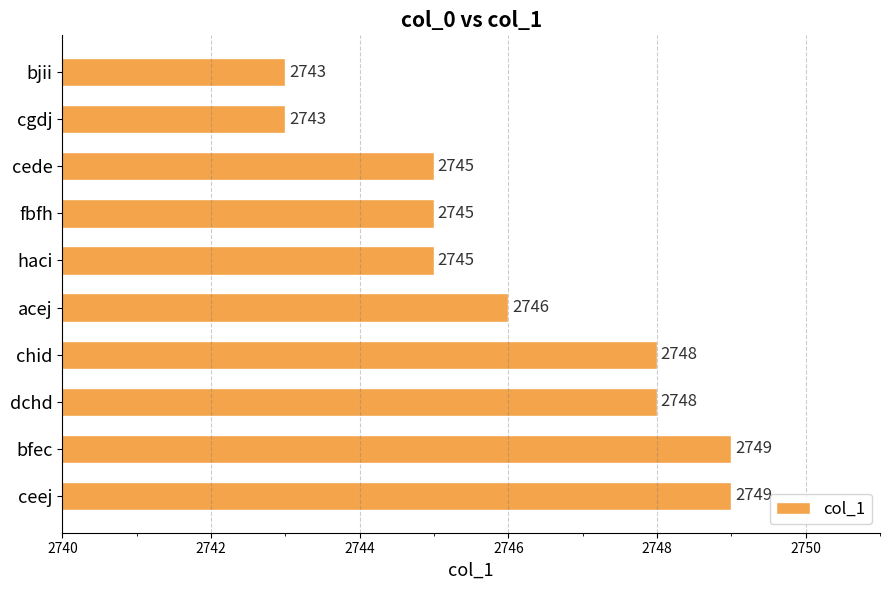

How many values are between 2745 and 2748?

6